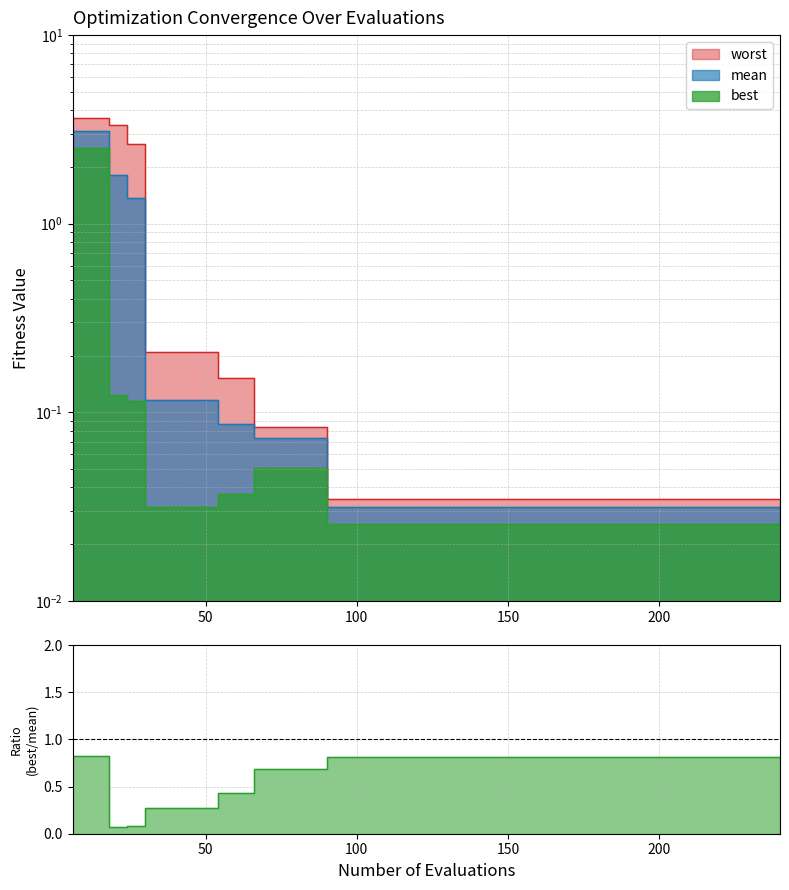

True or false: best and worst intersect in this chart.

False